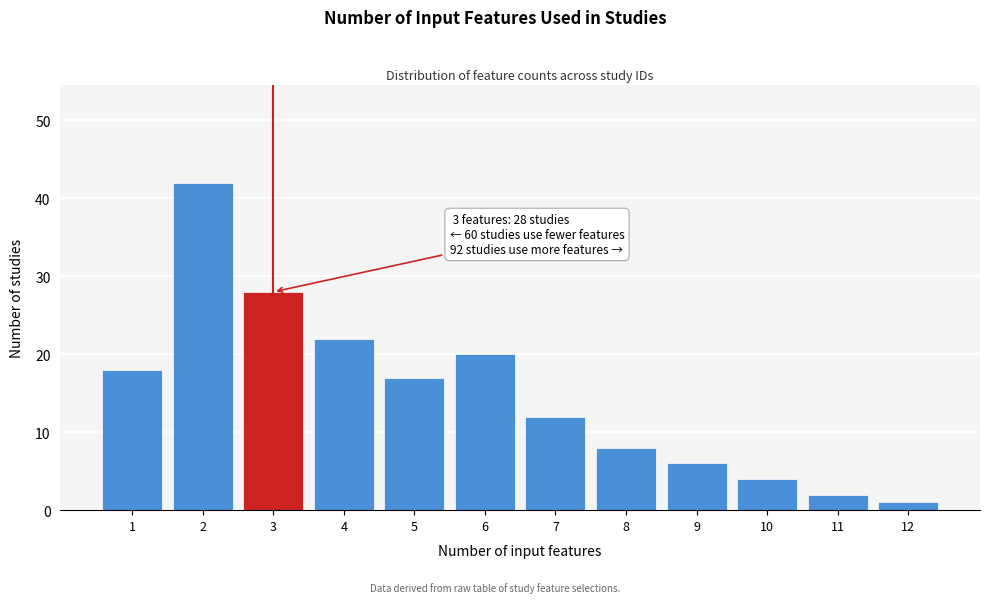

Reading right to left, list all the values displayed in this chart.

1	2	4	6	8	12	20	17	22	28	42	18